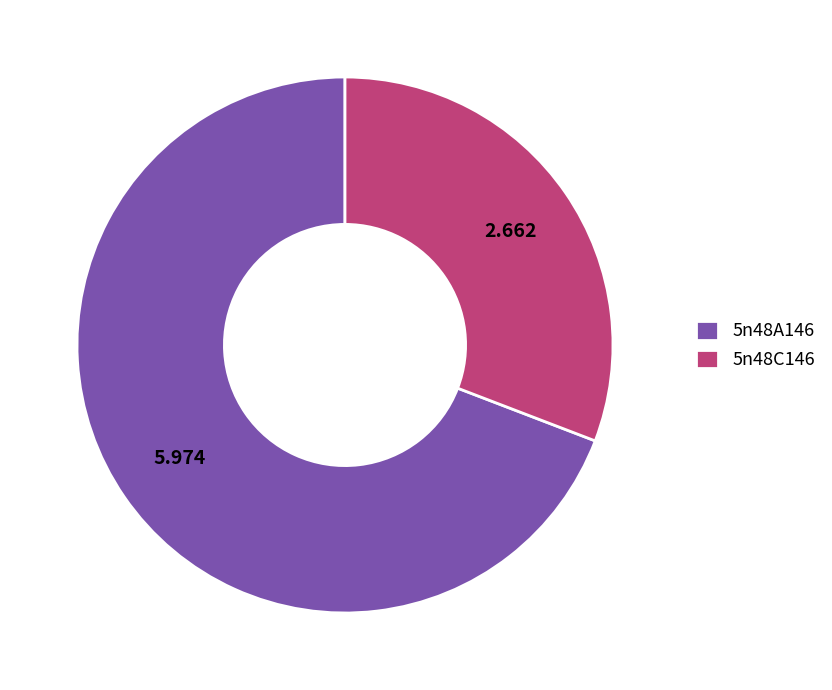

Does any single category account for the majority?

Yes